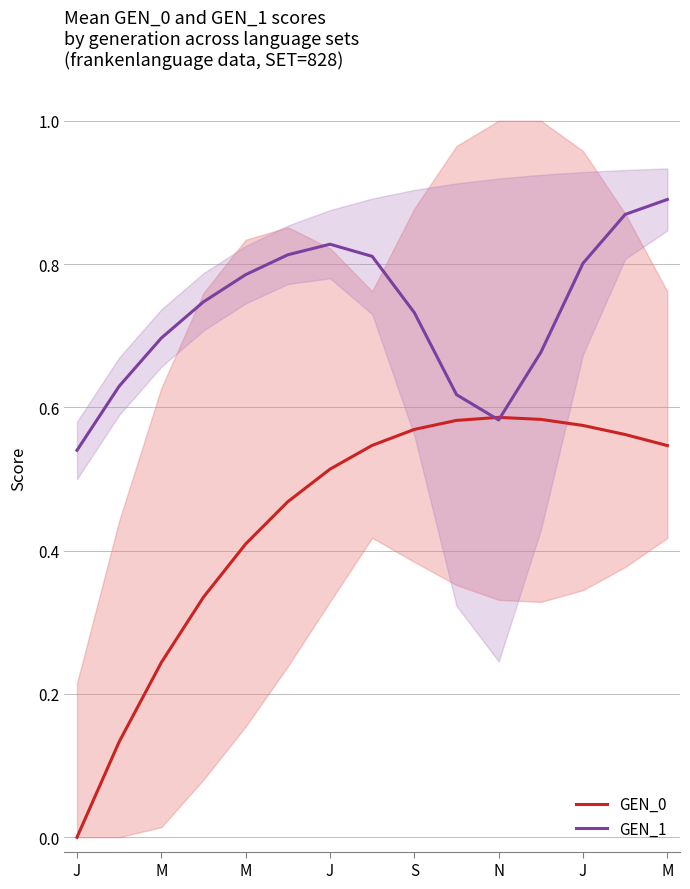

True or false: GEN_1 and GEN_0 intersect in this chart.

True